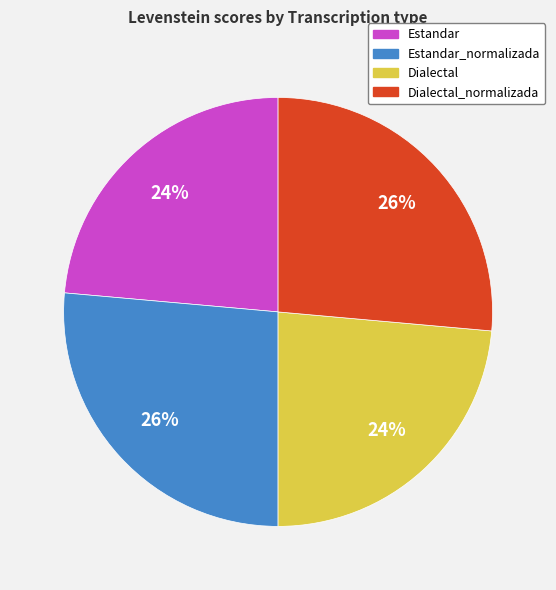

What percentage is the Estandar slice, to the nearest percent?

24%